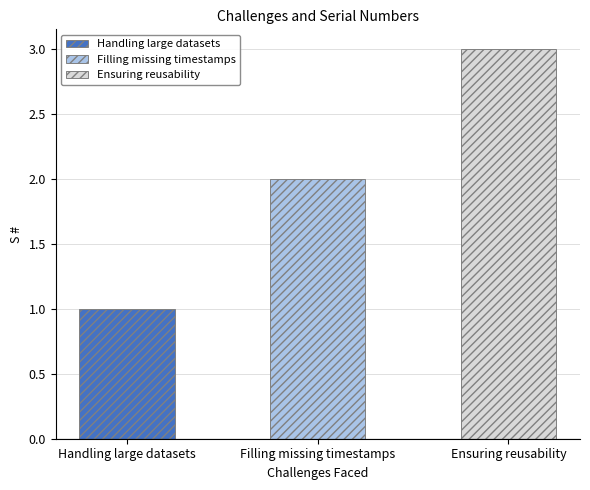

What value does the data have at Filling missing timestamps?

2